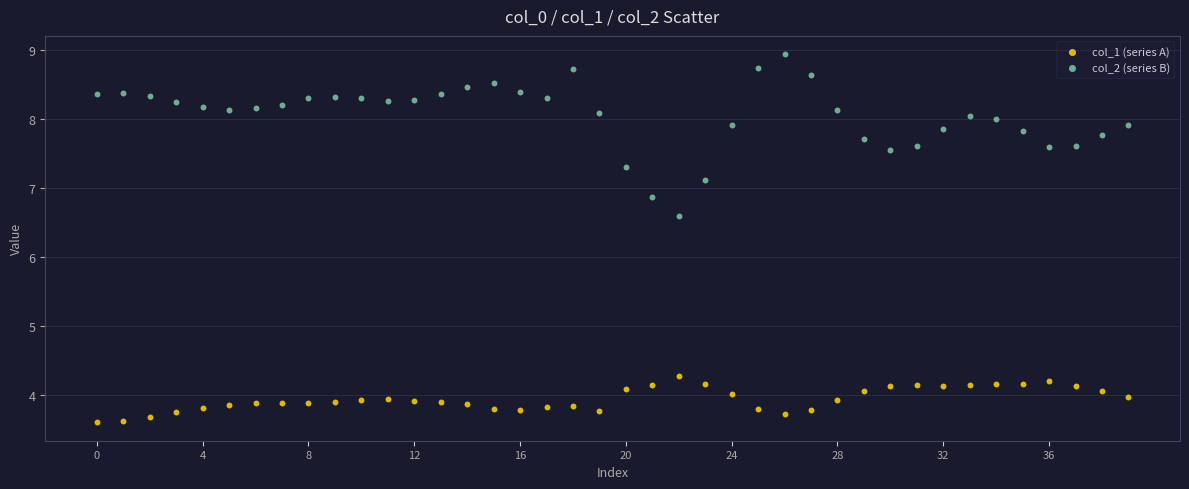

Which series contains the lowest Y value?

col_1 (series A)